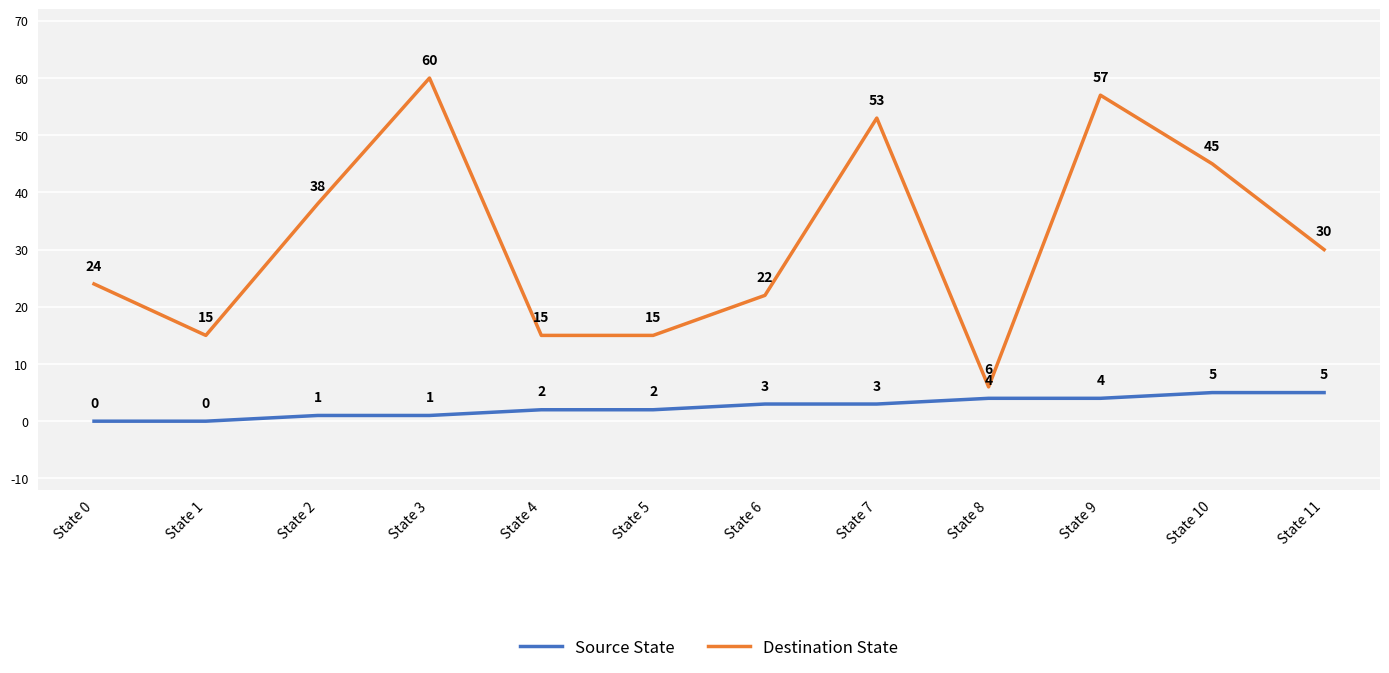

What is the greatest value displayed?

60